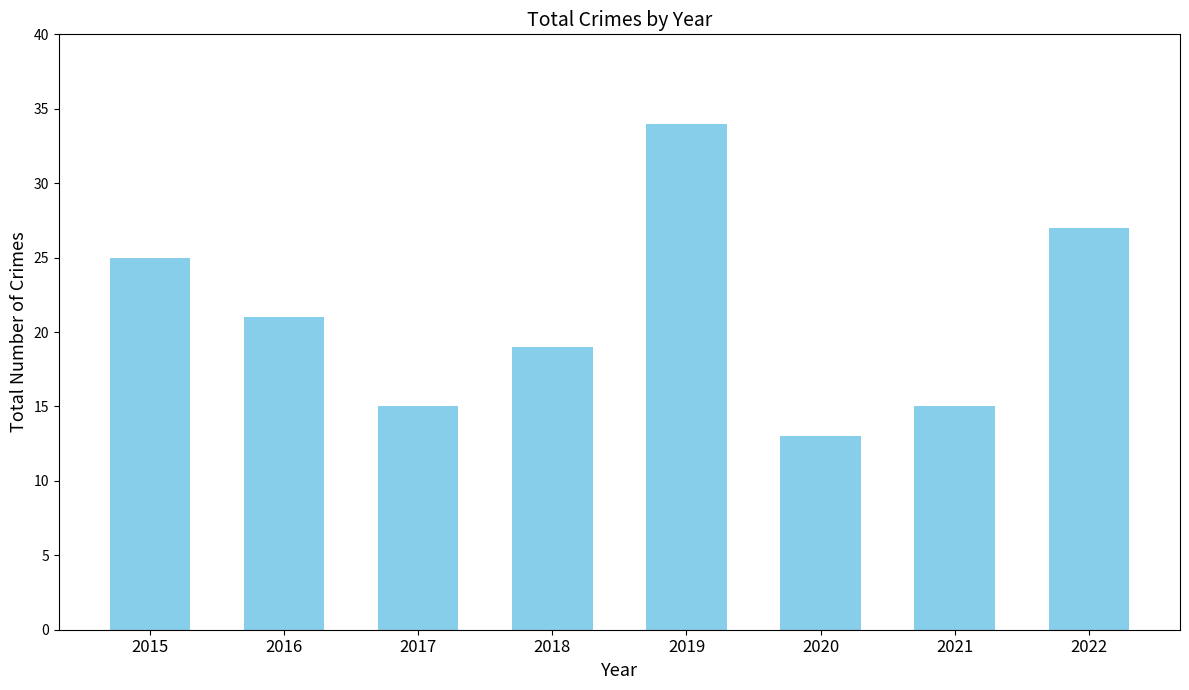

Which has a higher value, 2020 or 2015?

2015